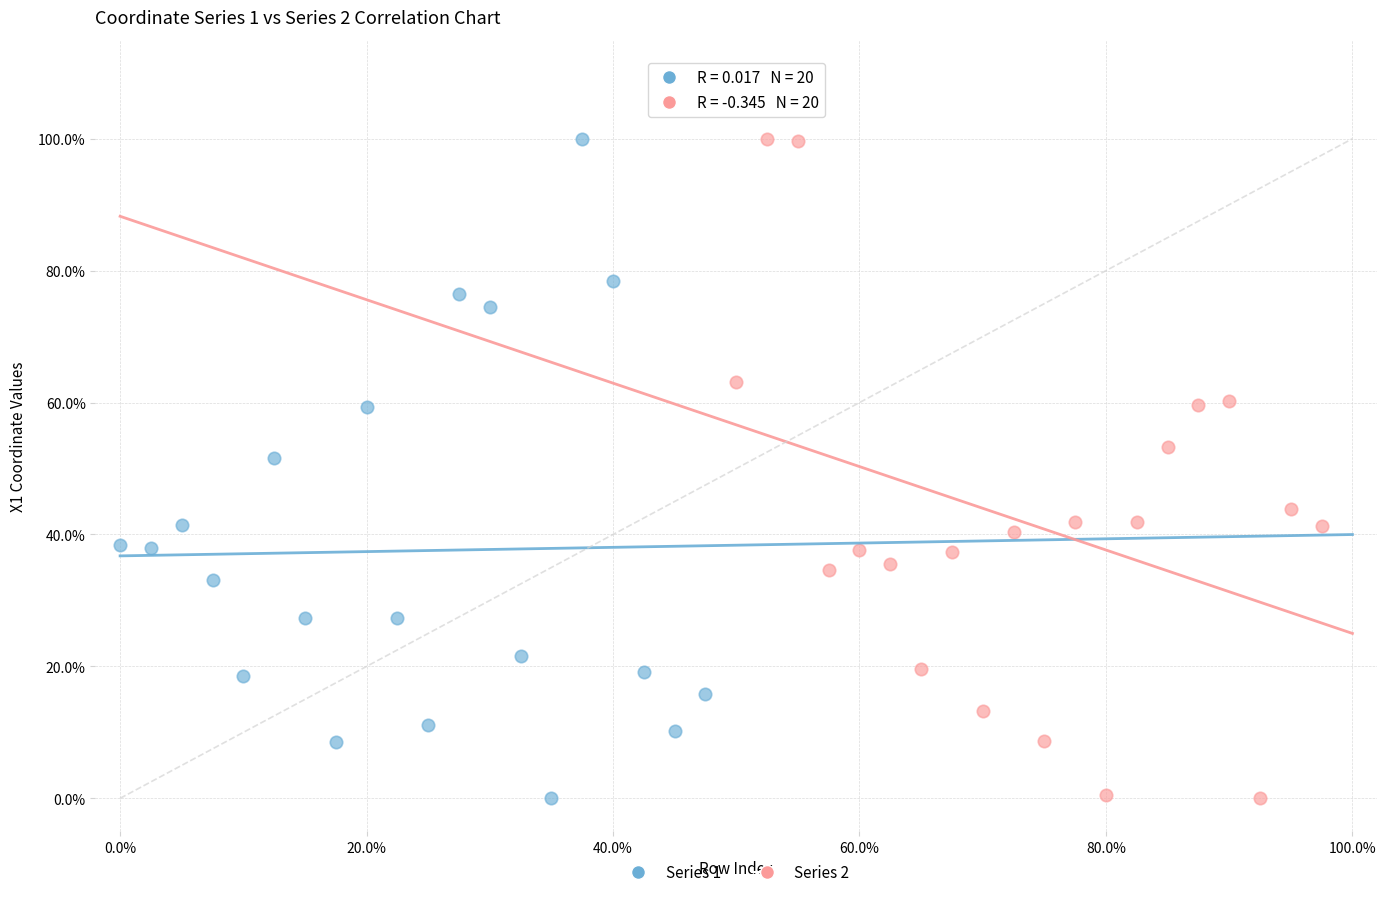

What are all the series names shown in the legend?

Series 1, Series 2